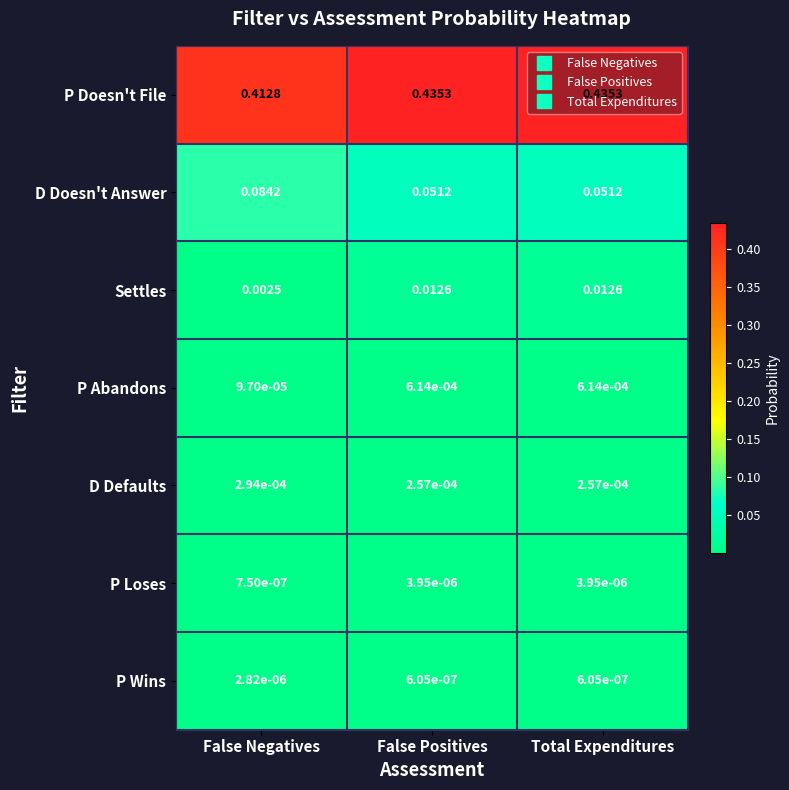

At which label is P Doesn't File closest to 0?

False Negatives